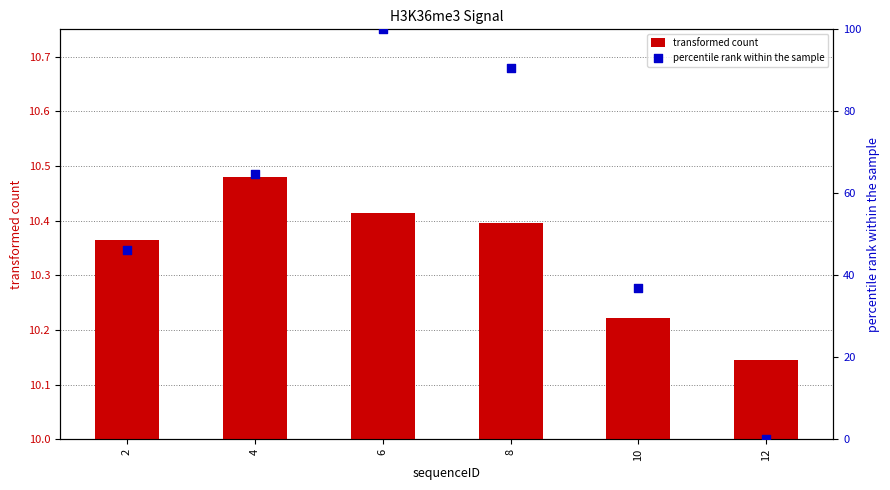

At which category is the sum across all series the highest?

6